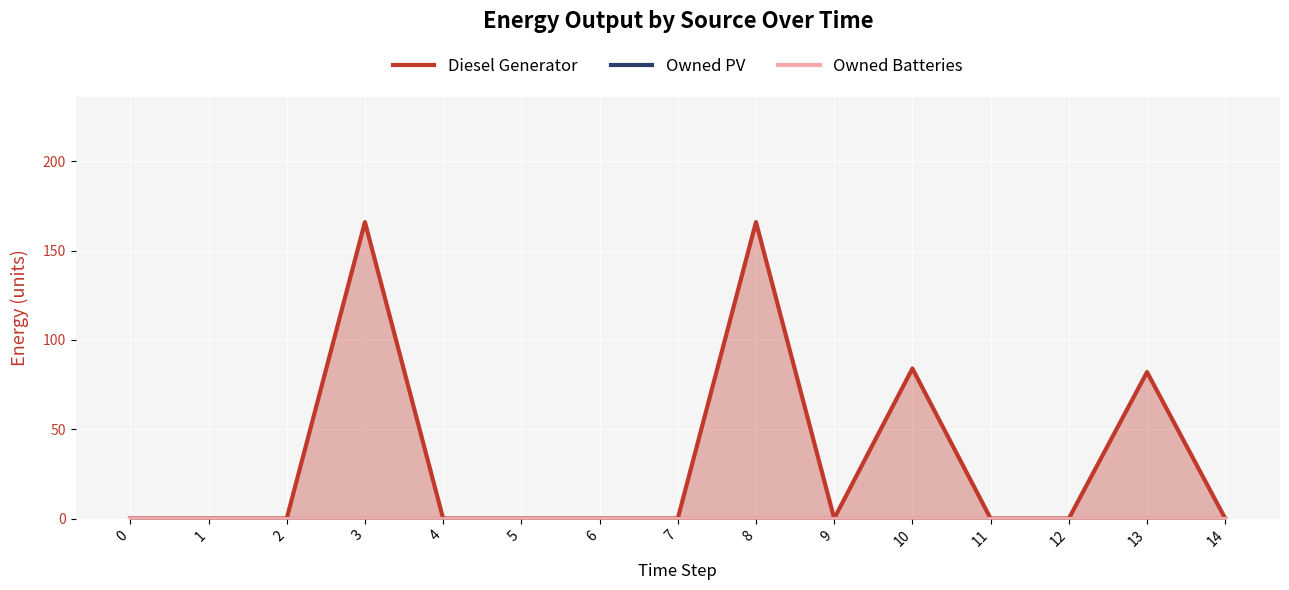

True or false: Owned PV has more than 0 interior local peaks.

False